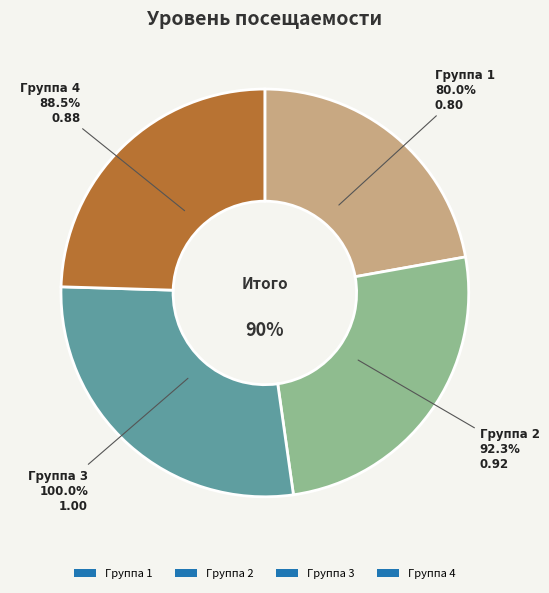

What percentage do 4 and 1 together represent?

46.7%